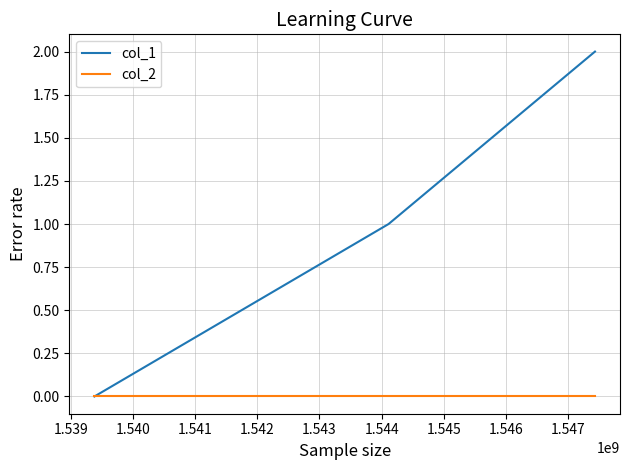

Which series has the largest total across all categories?

col_1